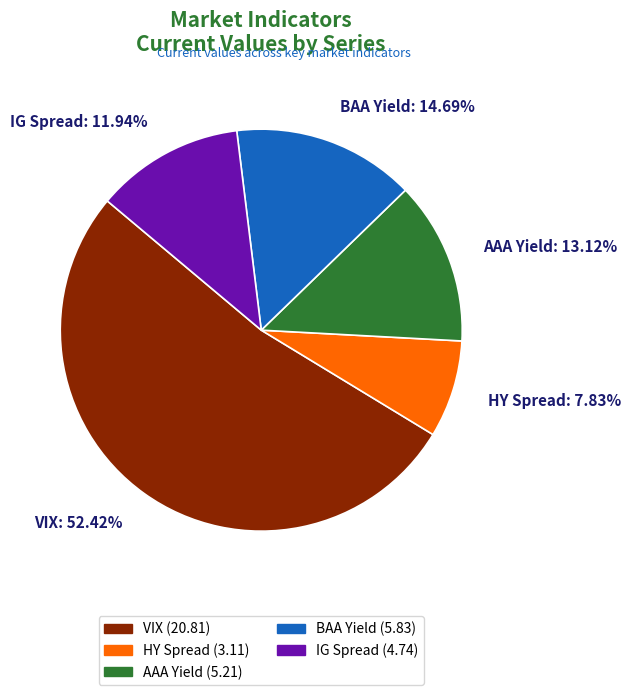

Which category has the smallest portion of the pie?

HY Spread